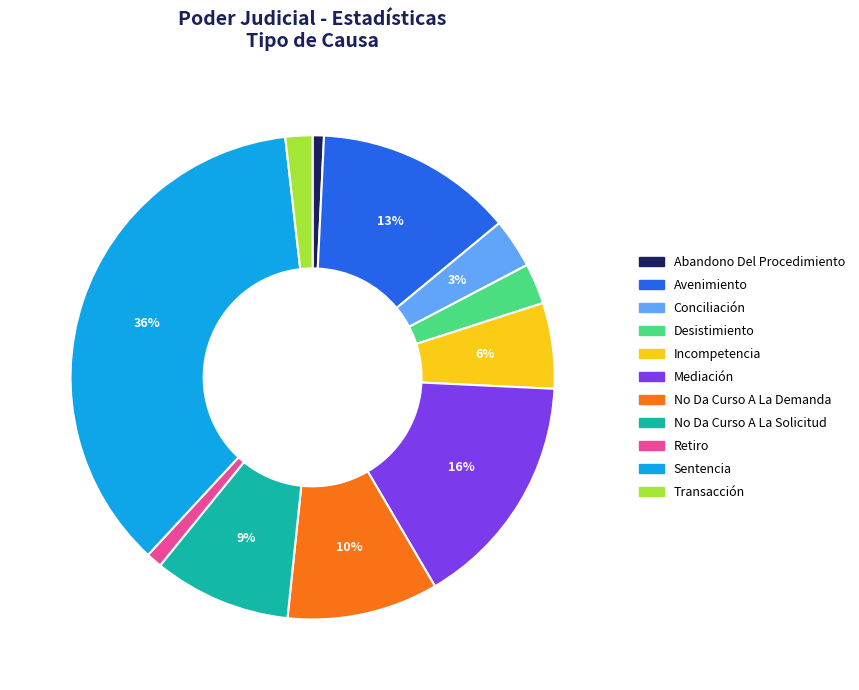

How many segments does this pie chart have?

11